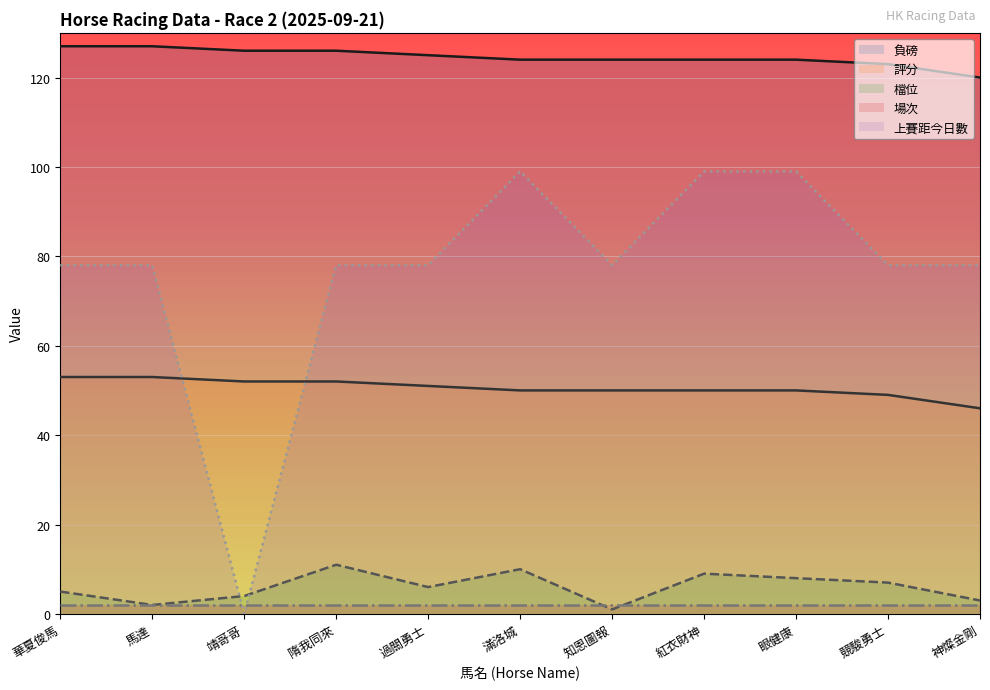

Which series has the largest total across all categories?

負磅